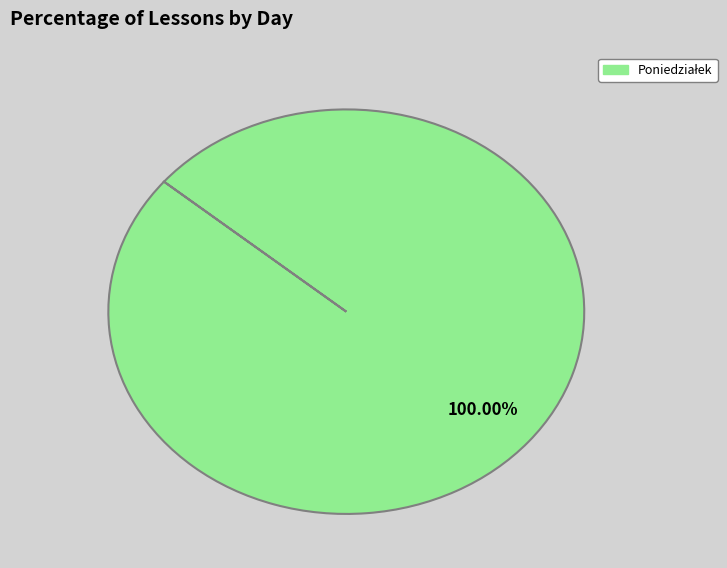

How many slices are in this pie chart?

1